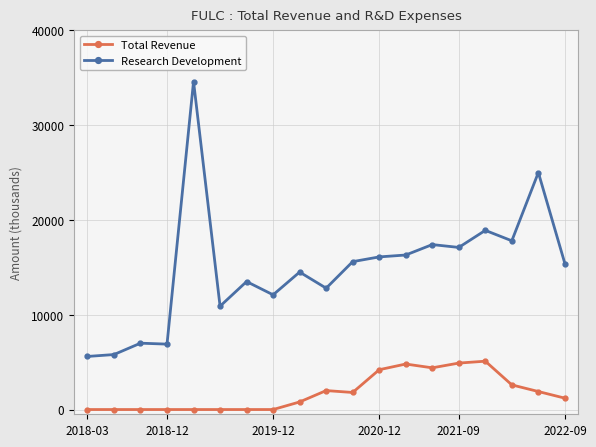

What are all the series names shown in the legend?

Total Revenue, Research Development